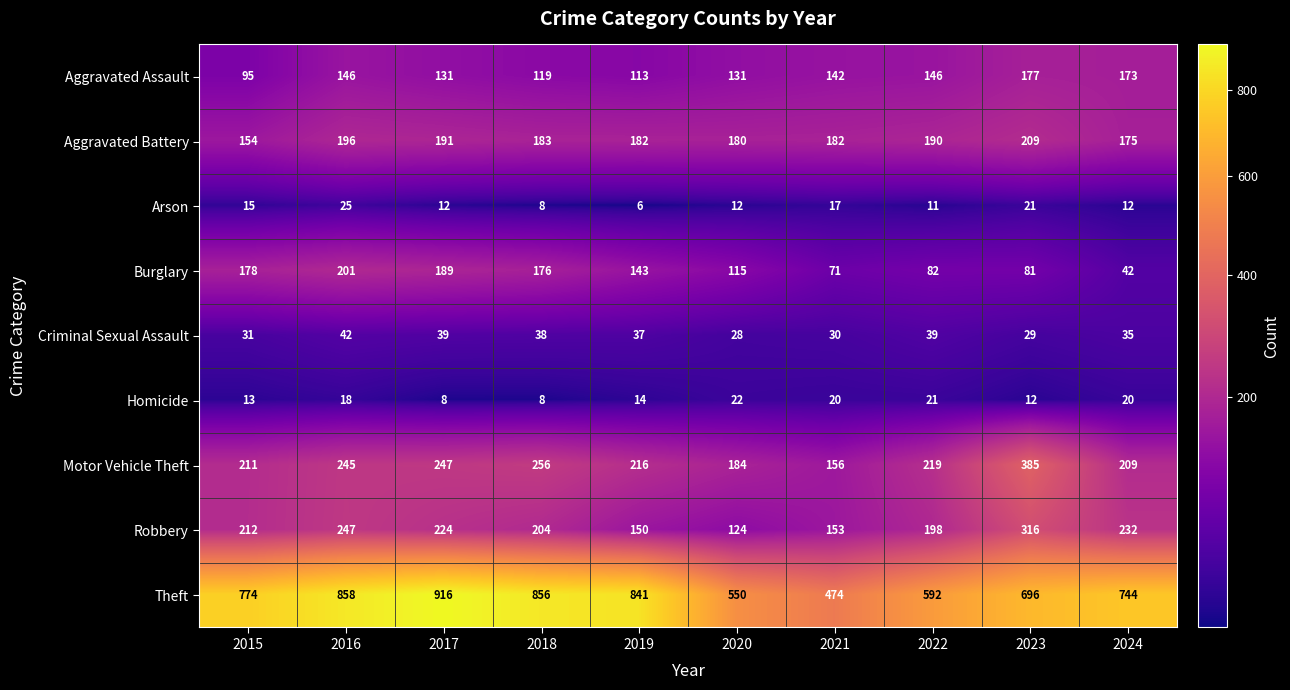

The Homicide series shows 4 at 2015. True or false?

False